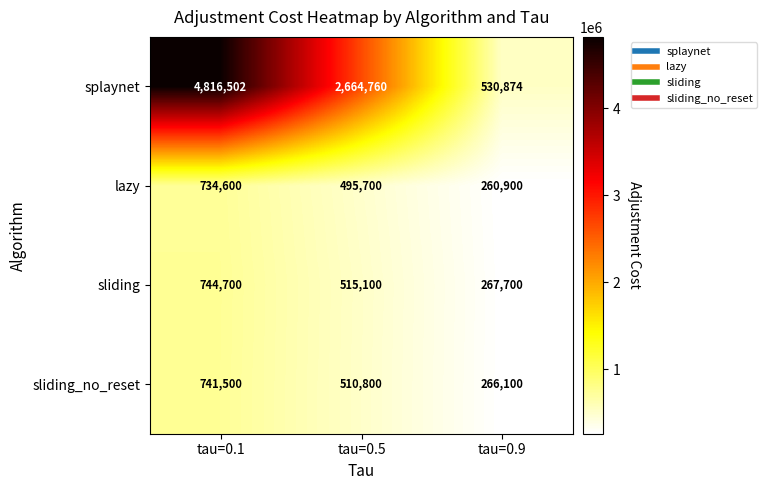

Which label corresponds to the largest value in the chart?

tau=0.1